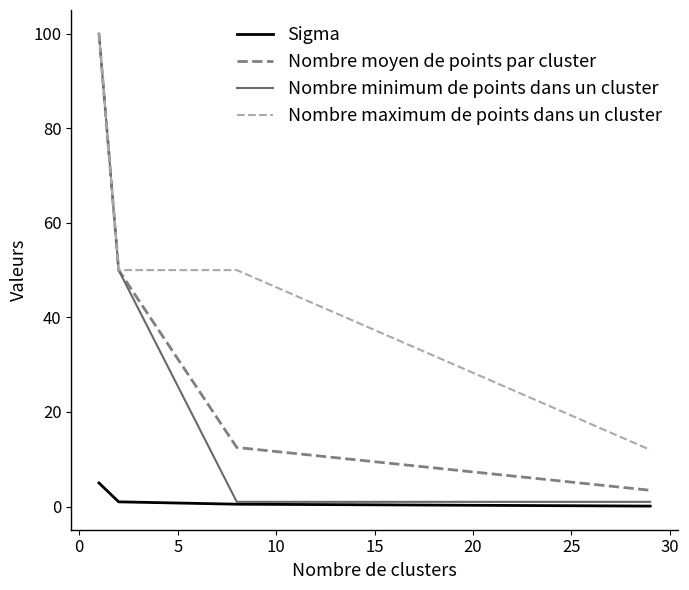

True or false: Sigma and Nombre maximum de points dans un cluster intersect in this chart.

False